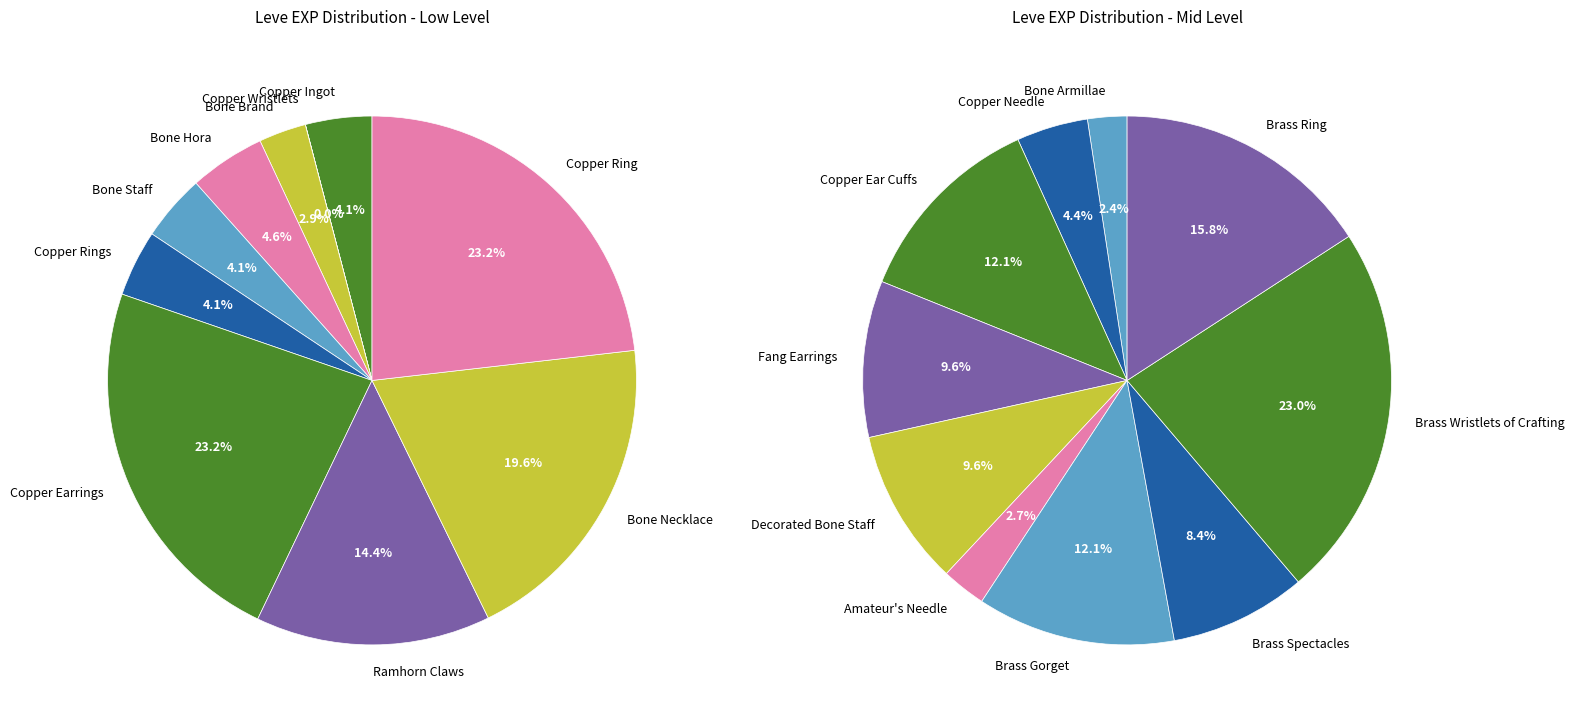

What is the largest slice in the pie chart?

Brass Wristlets of Crafting